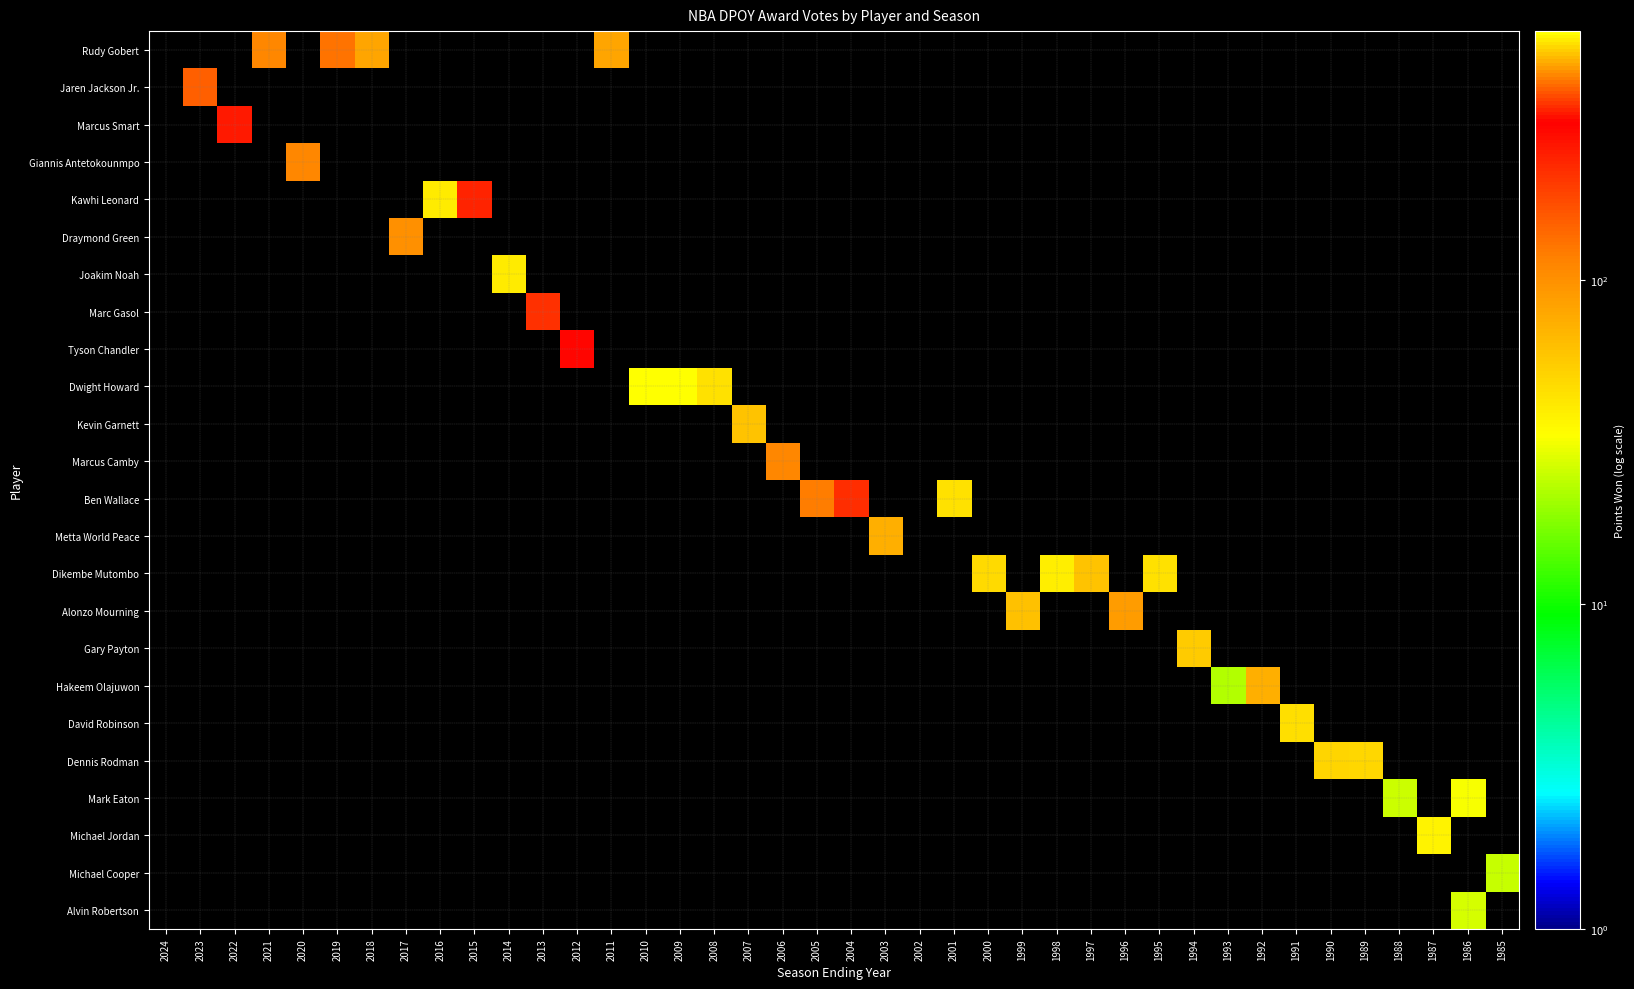

Which label corresponds to the largest value in the chart?

2010